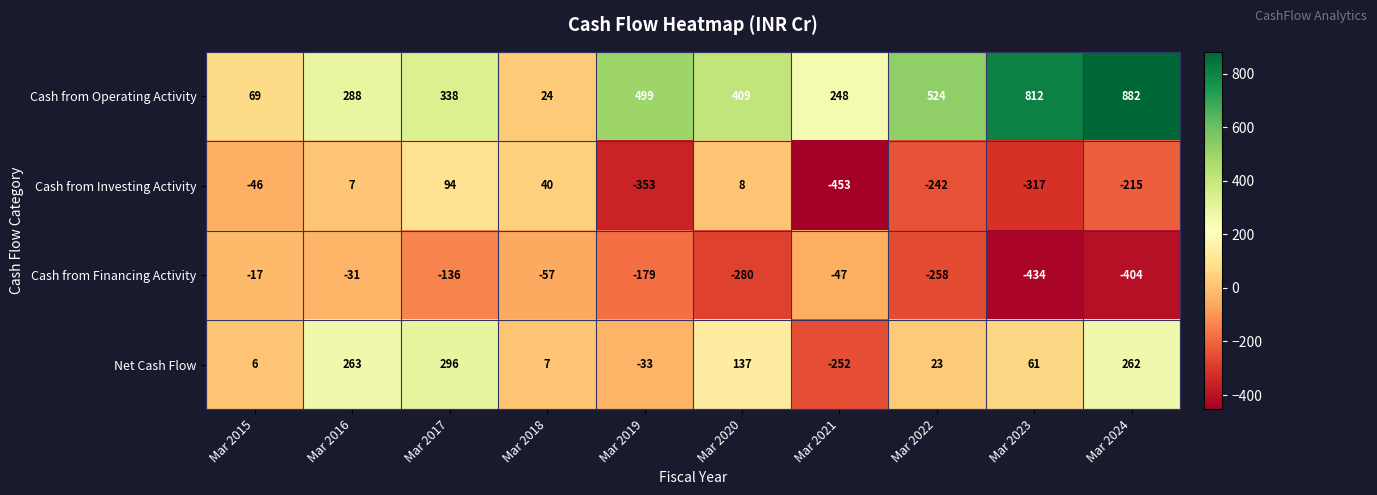

What is the total value across all series at Mar 2023?

122